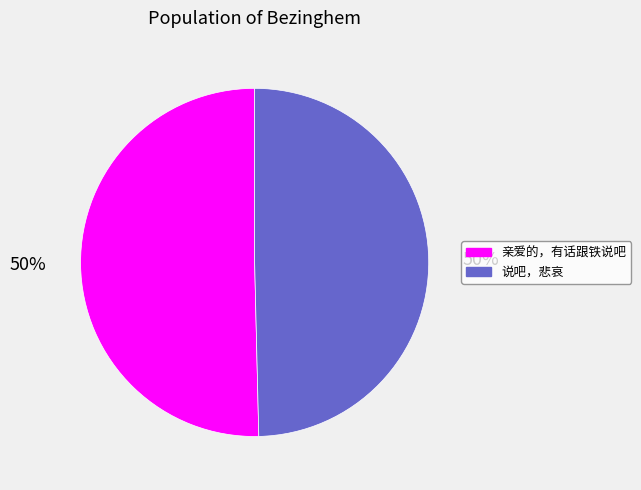

To the nearest percent, what is the combined percentage of 说吧，悲哀 and 亲爱的，有话跟铁说吧?

100%